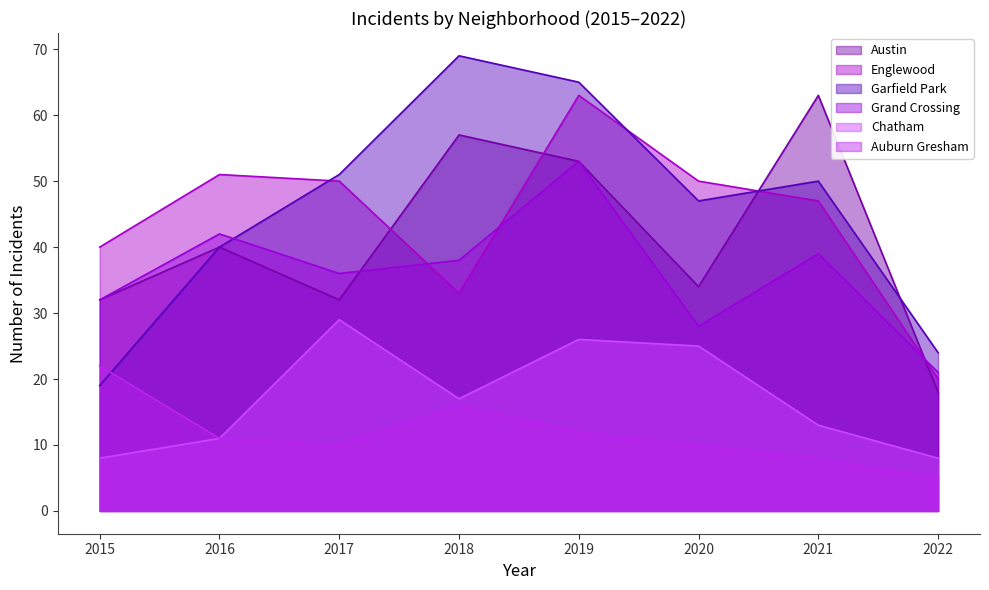

What is the sum of the Grand Crossing values at 2017 and 2019?

89